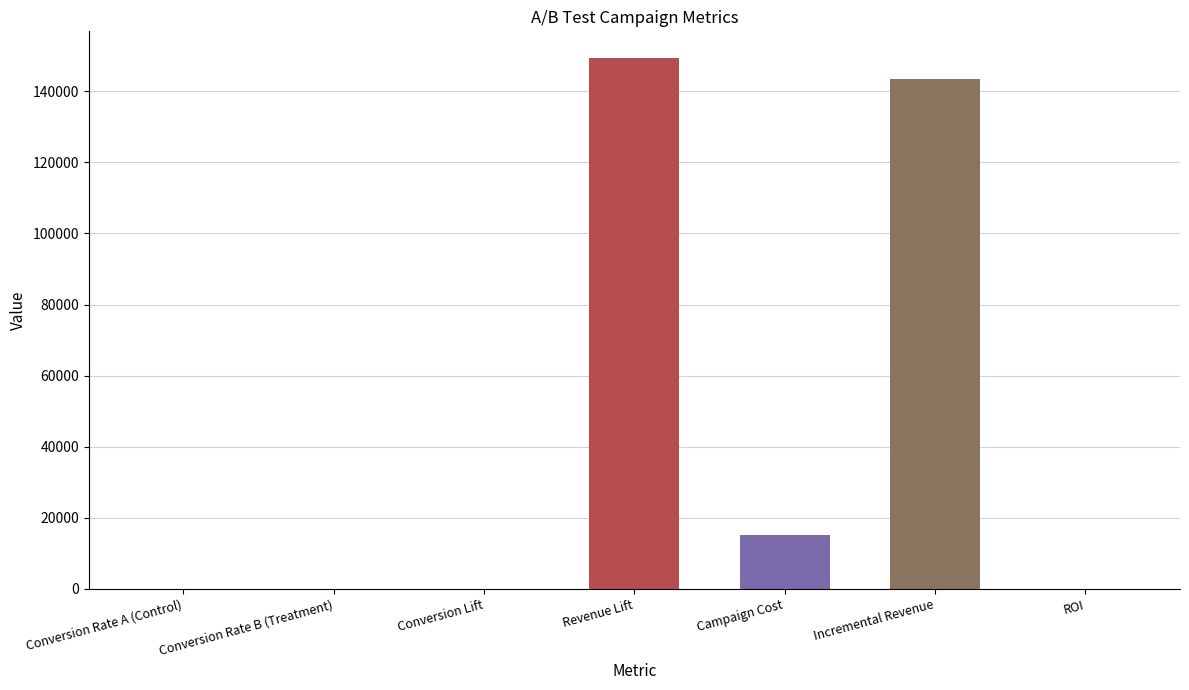

What is the sum of all values?

307815.7